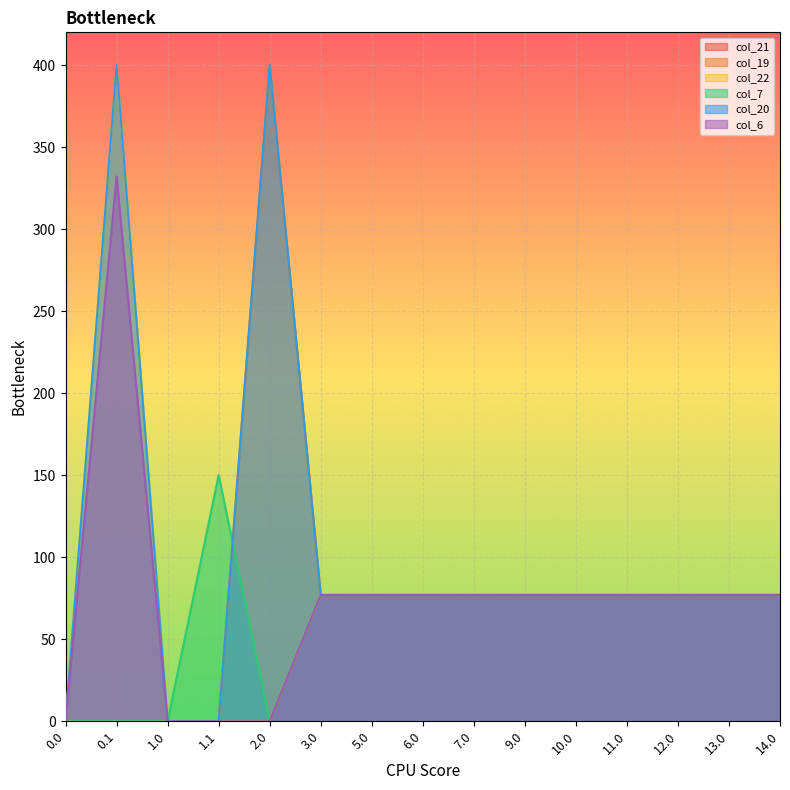

At how many categories does at least one series exceed 232?

2